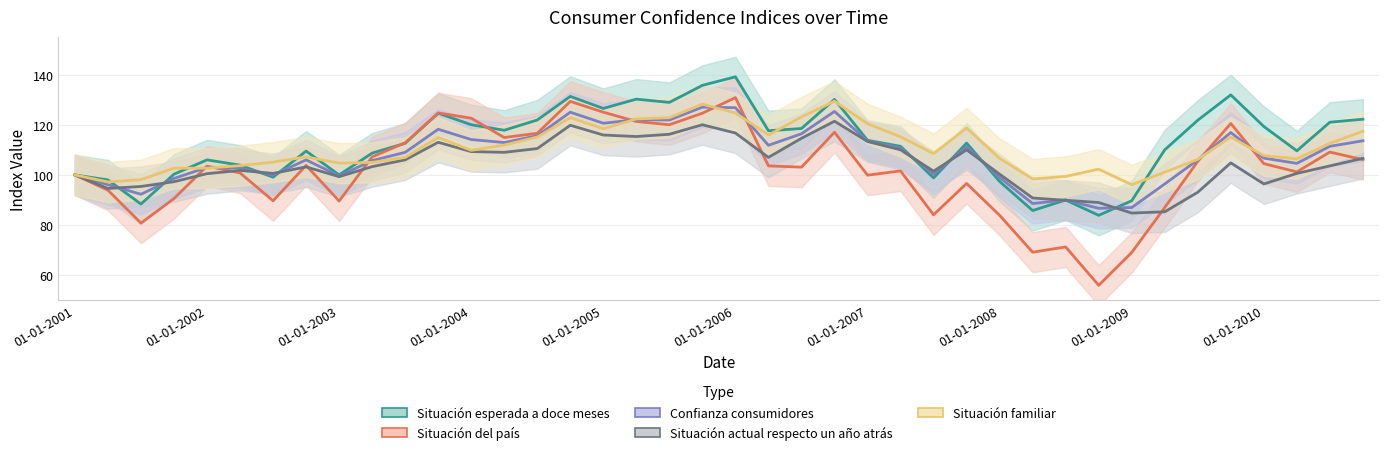

What is the smallest value displayed?

56.0